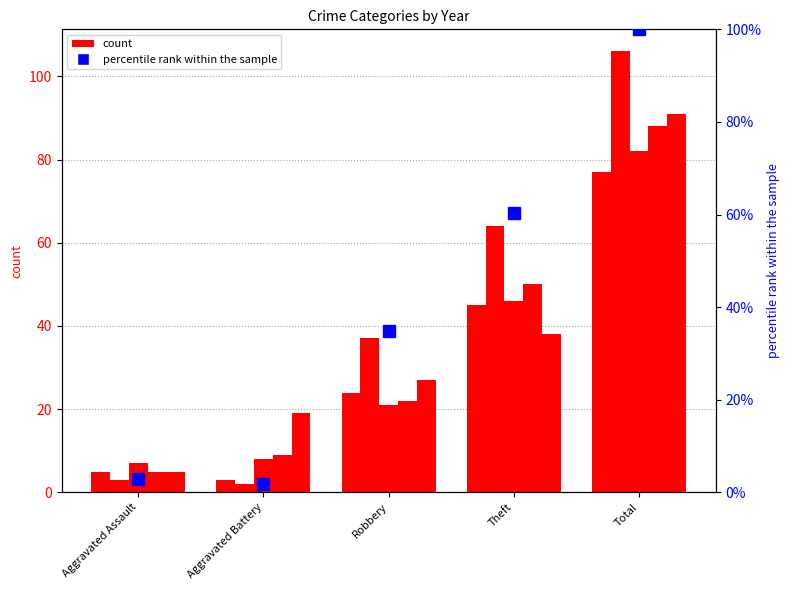

Reading right to left, list all the values displayed in this chart.

Total=100.0	Theft=60.4	Robbery=34.9	Aggravated Battery=1.9	Aggravated Assault=2.8